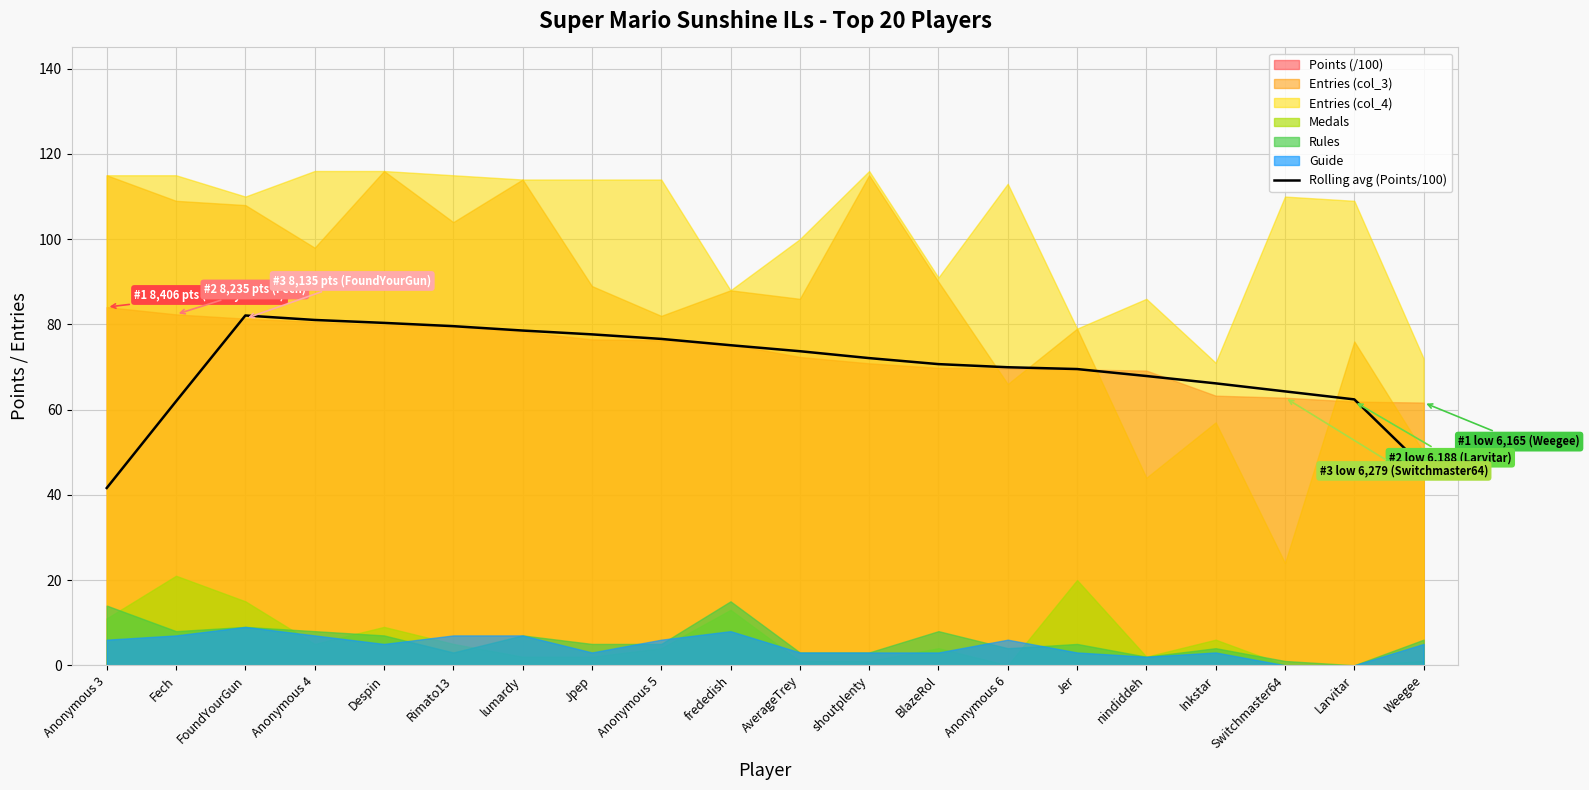

How many points are higher than both their immediate neighbors (excluding endpoints)?

1